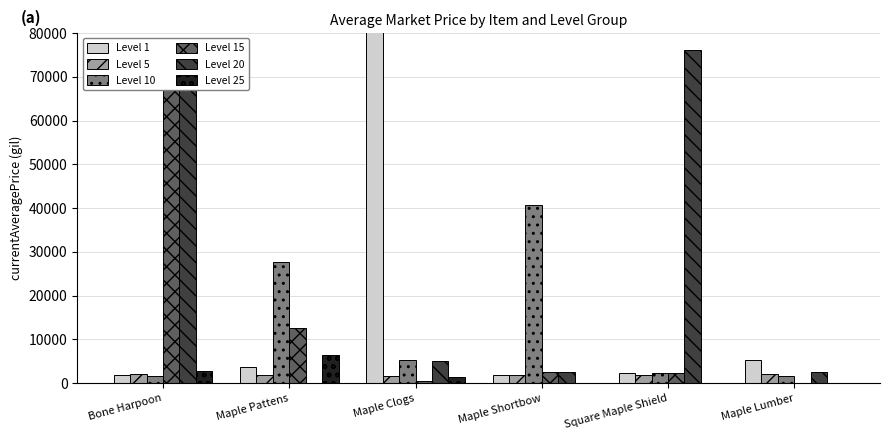

List the series in order of their peak value, highest first.

Level 1, Level 15, Level 20, Level 10, Level 25, Level 5